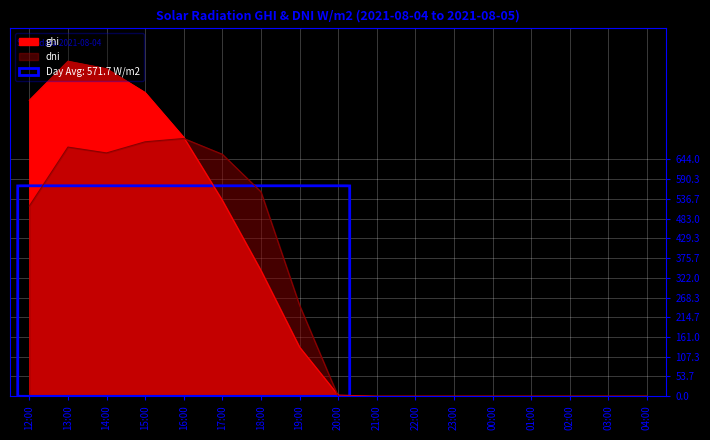

True or false: dni and ghi intersect in this chart.

True